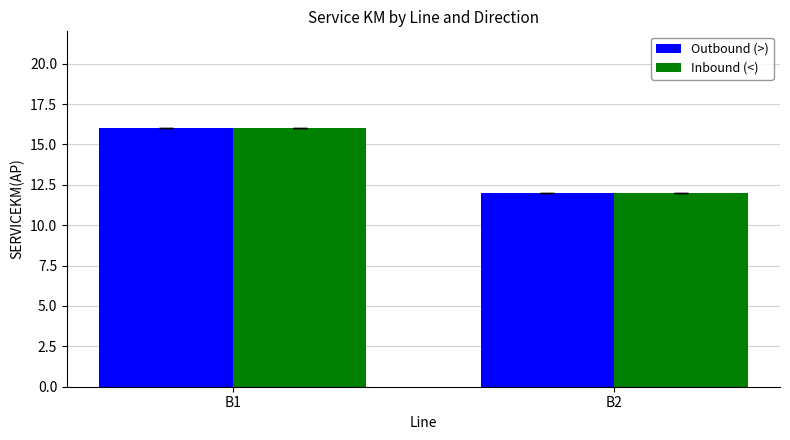

Reading left to right, list all the values displayed in this chart.

Outbound (>): B1=16	B2=12
Inbound (<): B1=16	B2=12